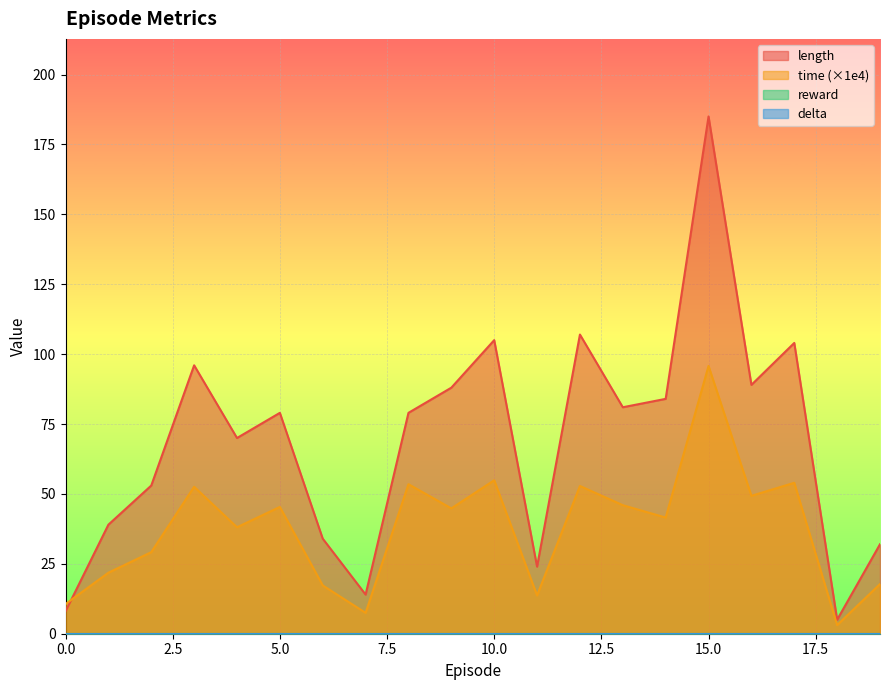

What is the difference between the maximum and minimum values in the time series?

92.7